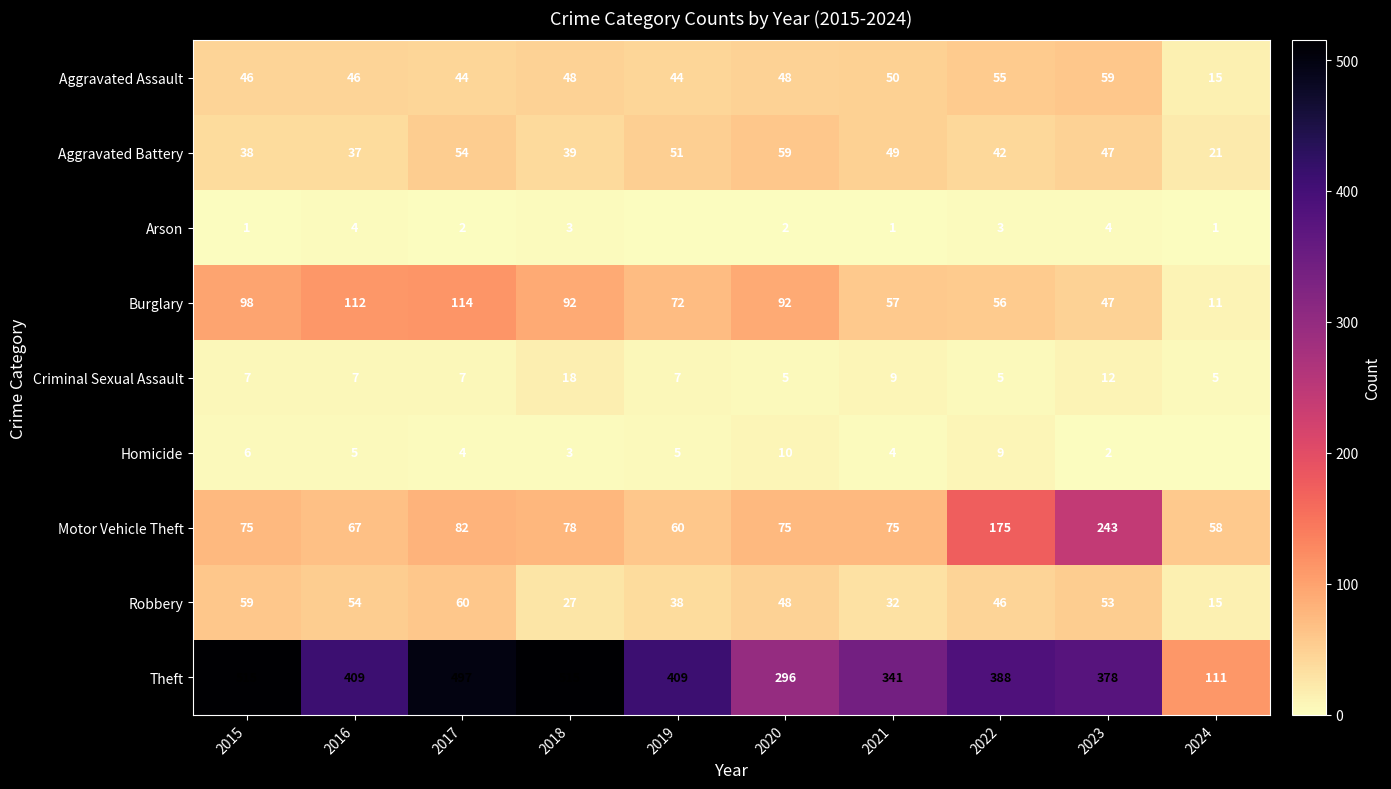

What is the difference between the maximum and minimum values in the Motor Vehicle Theft series?

185